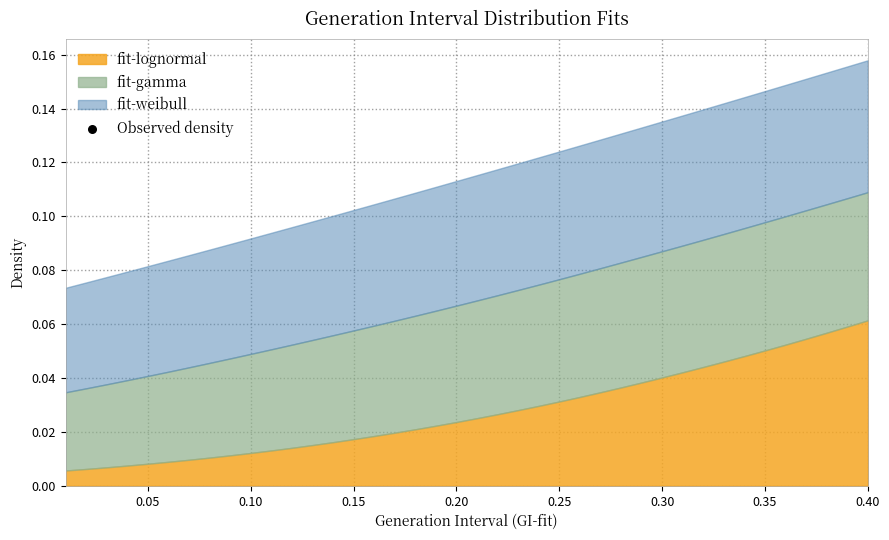

Which has a higher value, 0.20 or 0.25?

0.25